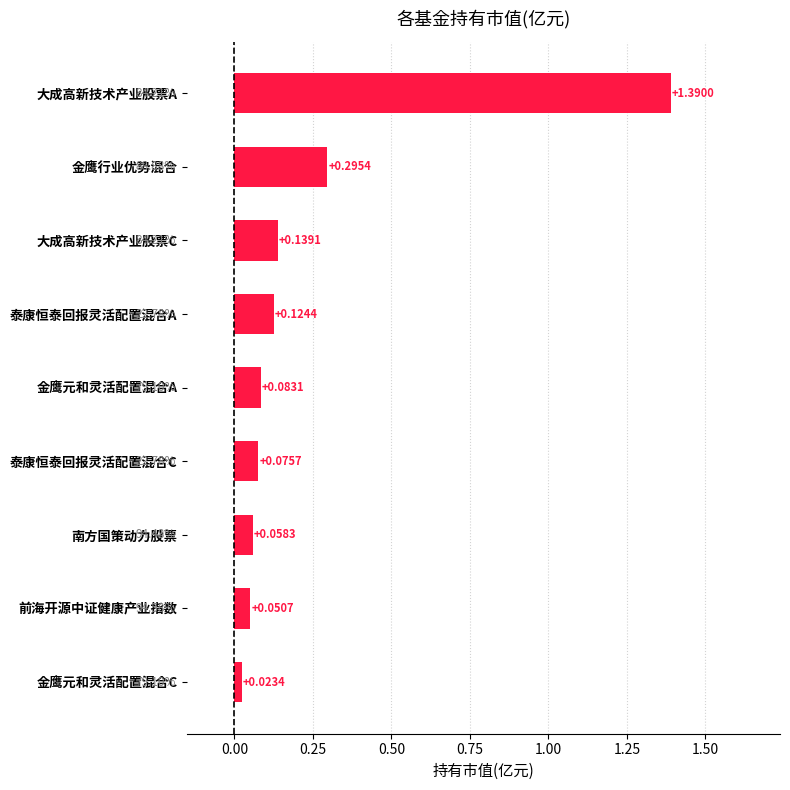

At which label is the value closest to 0?

金鹰元和灵活配置混合C